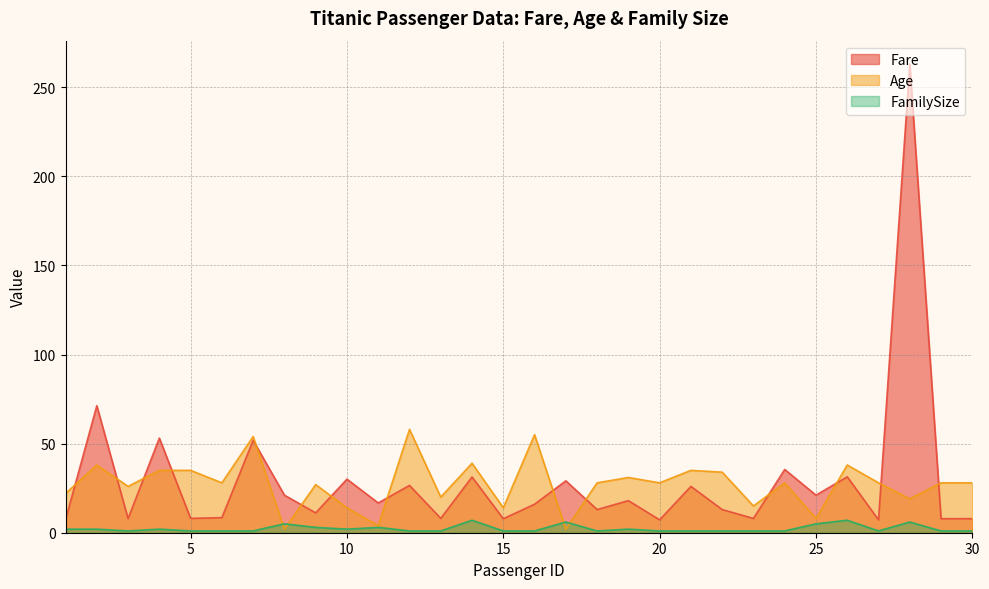

Which category has the lowest value in the FamilySize series?

3